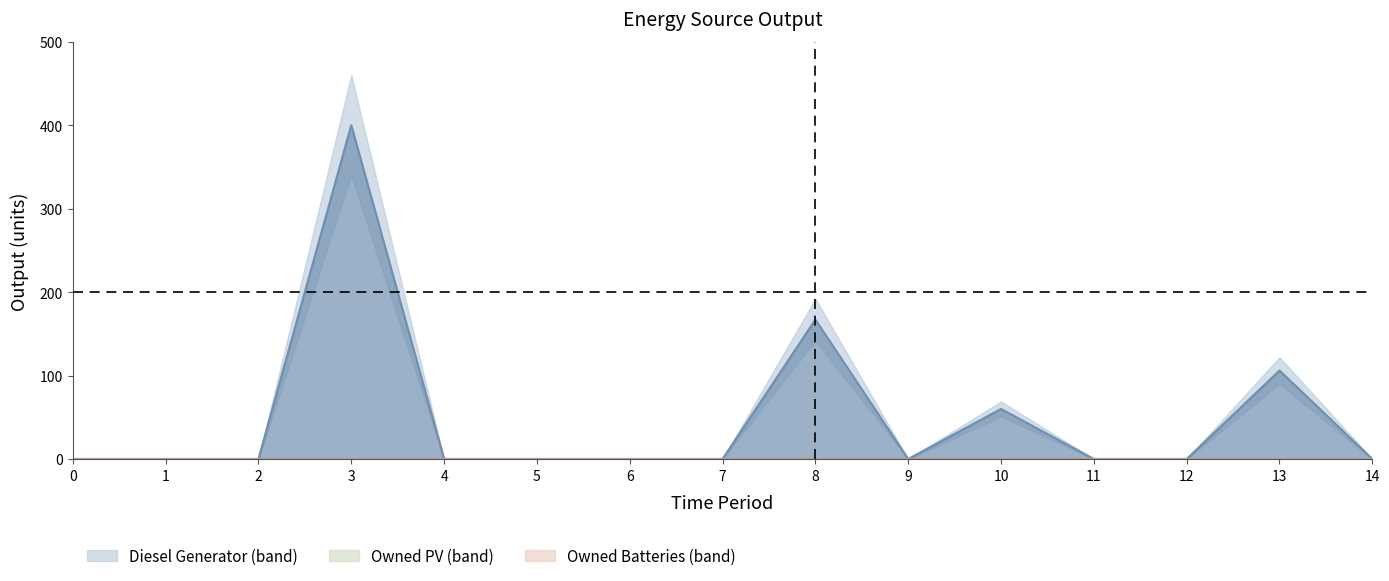

Which series has the largest range (max minus min)?

Diesel Generator